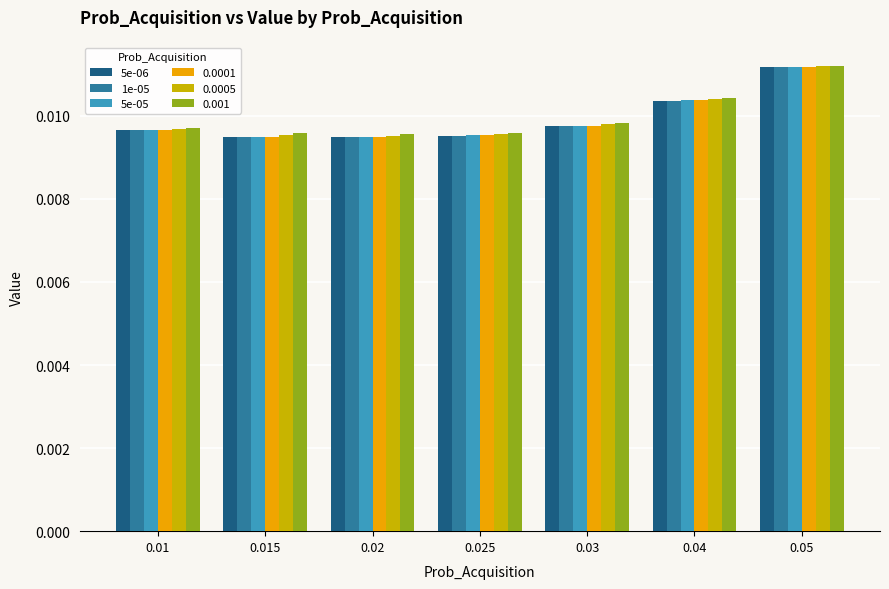

Is the value of 0.0001 at 0.015 greater than the value of 0.001 at 0.05?

No